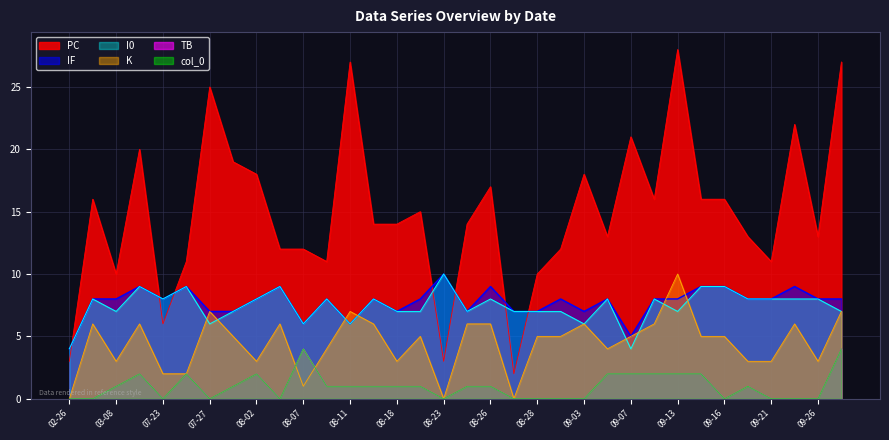

At which label is IF closest to 7?

07-27